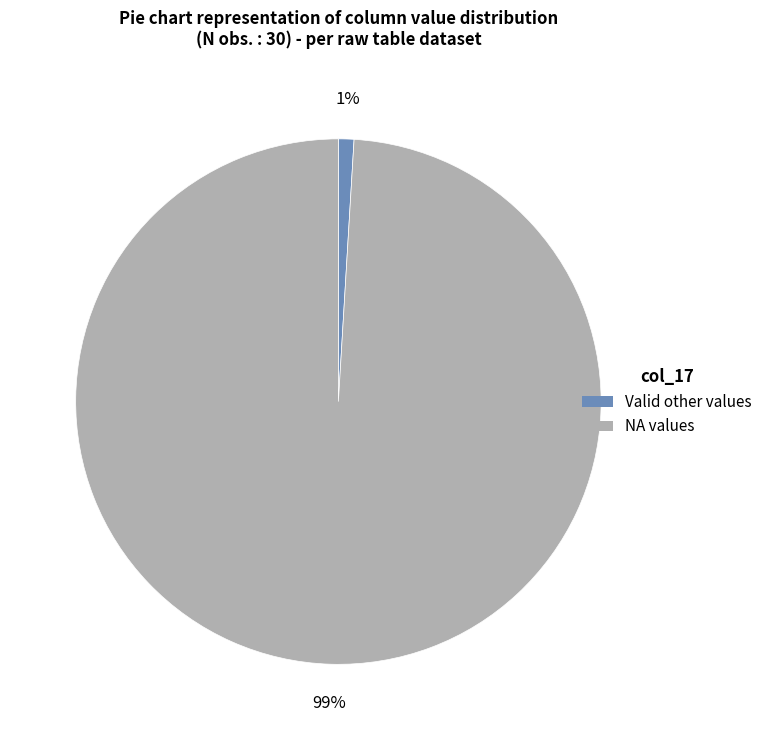

Does any single category account for the majority?

Yes